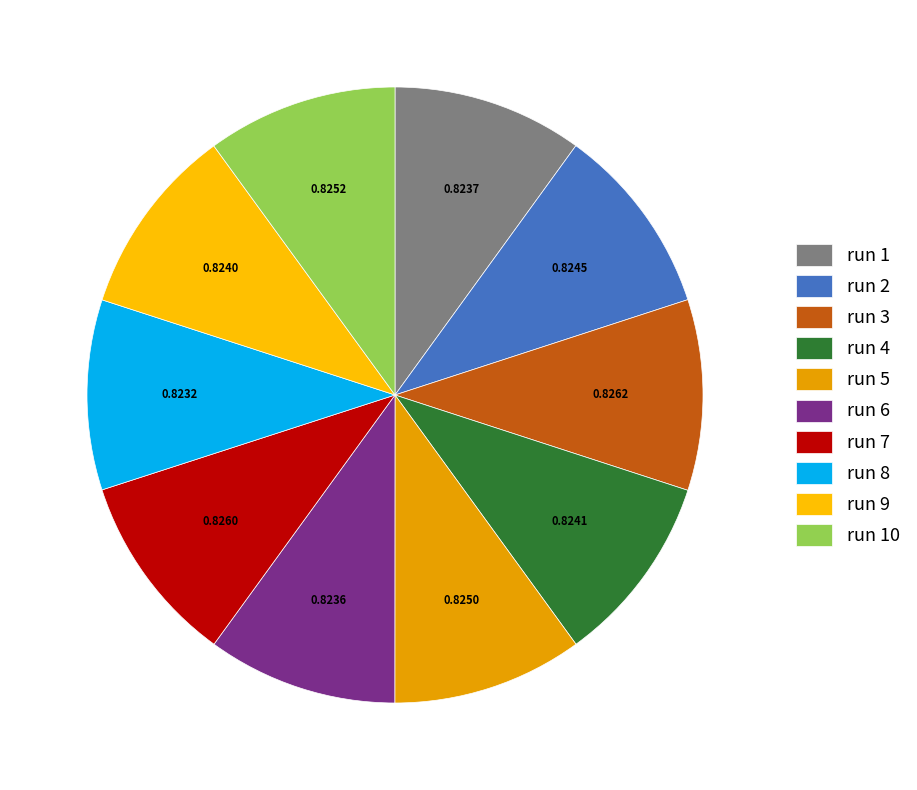

To the nearest percent, what percentage of the pie is run 4?

10%